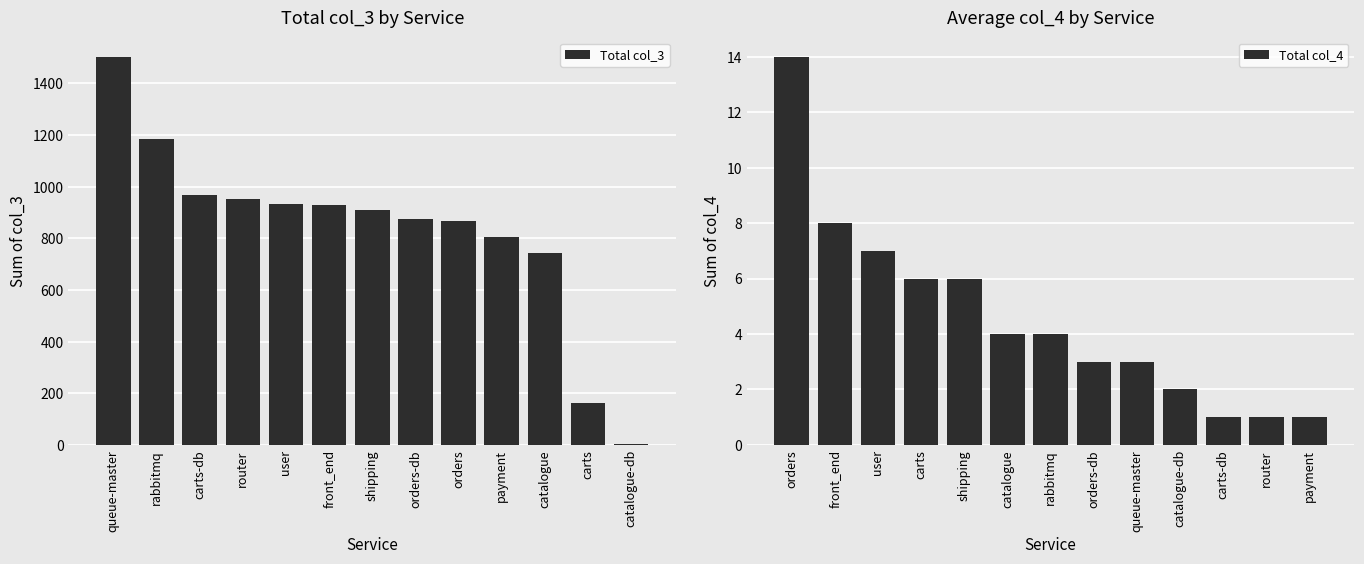

What is the average value of the Total col_3 series?

833